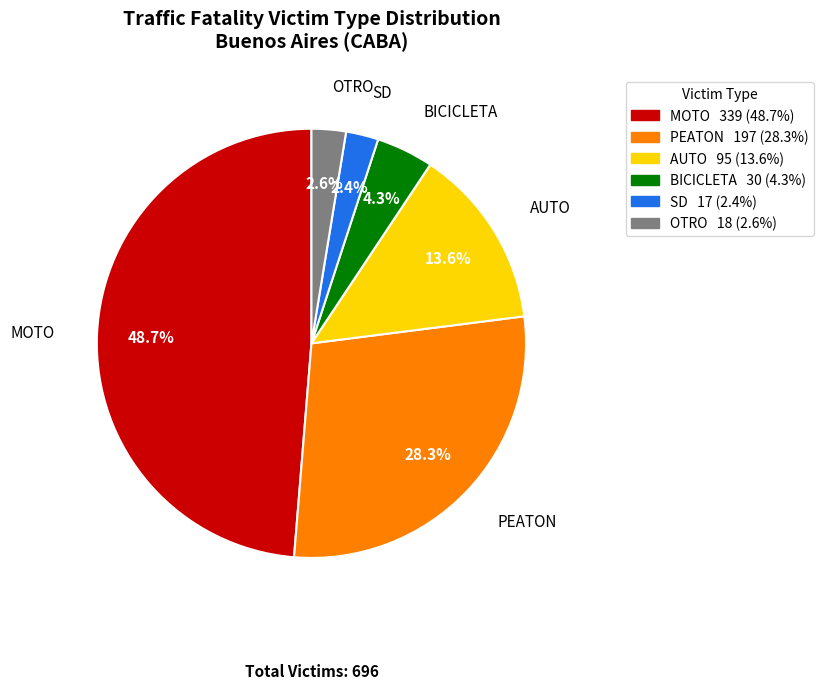

How many slices are in this pie chart?

6